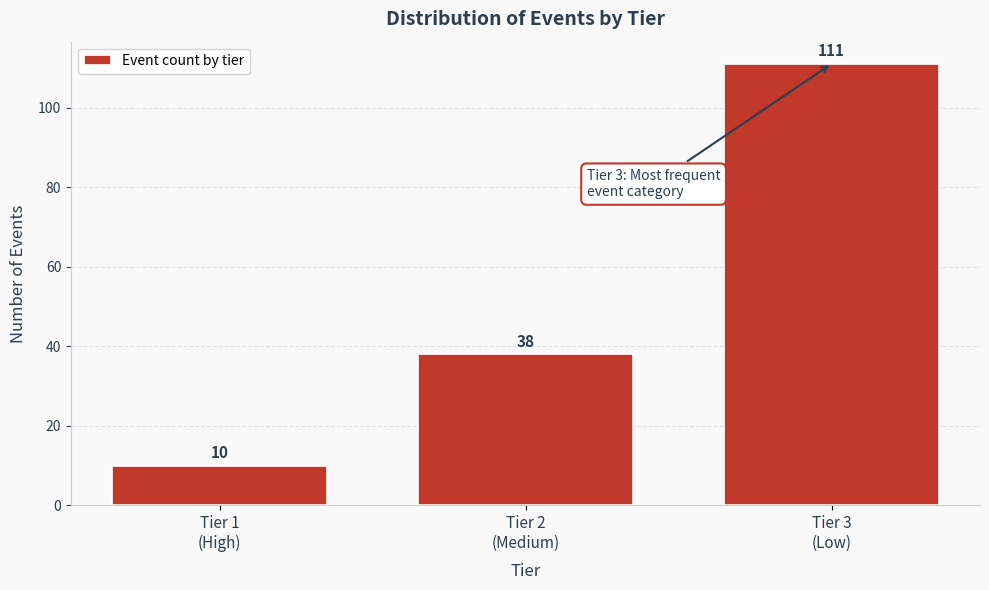

Reading left to right, extract all data points from this chart.

10	38	111